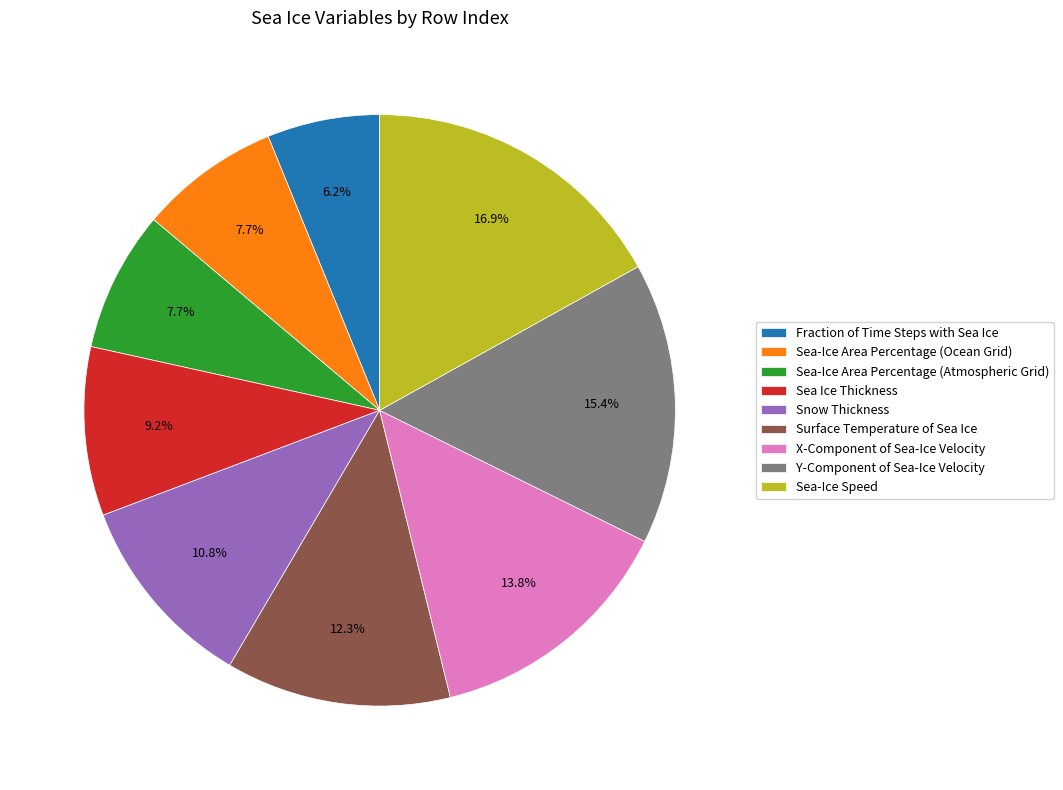

Is there any slice that represents more than half of the pie?

No